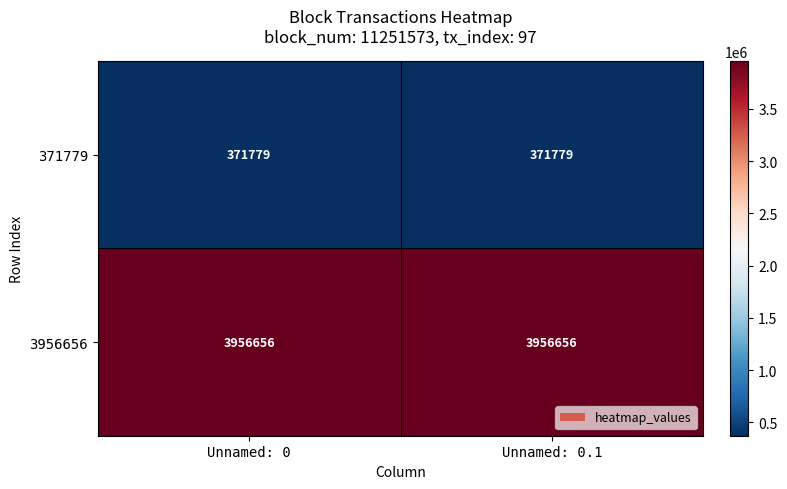

Reading left to right, what are all the values shown in this chart?

371779: Unnamed: 0=371779	Unnamed: 0.1=371779
3956656: Unnamed: 0=3956656	Unnamed: 0.1=3956656